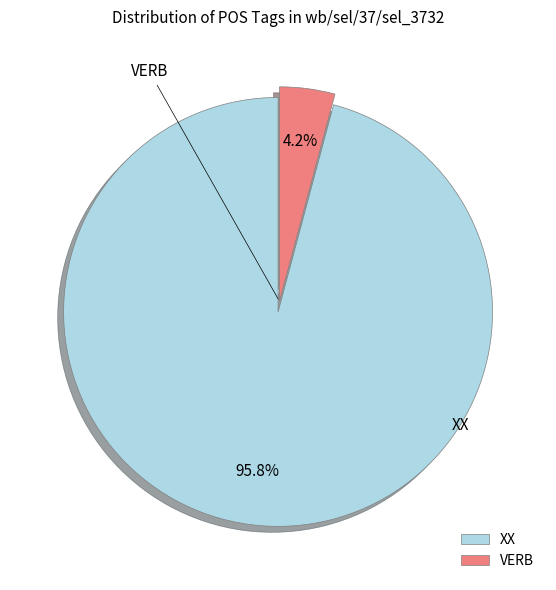

How many segments does this pie chart have?

2